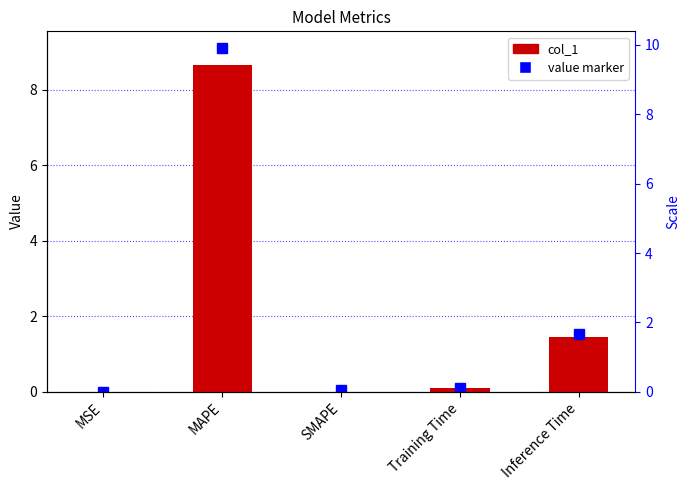

What is the label of the 4th bar from the right?

MAPE